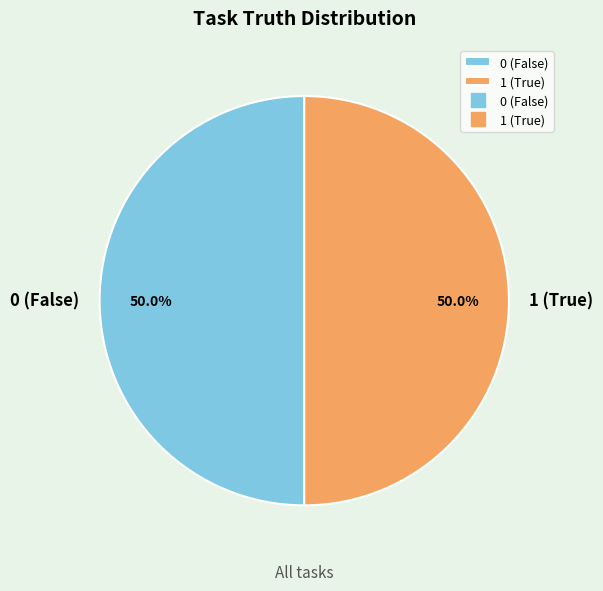

Combined, what portion of the pie is 1 (True) and 0 (False)?

100.0%